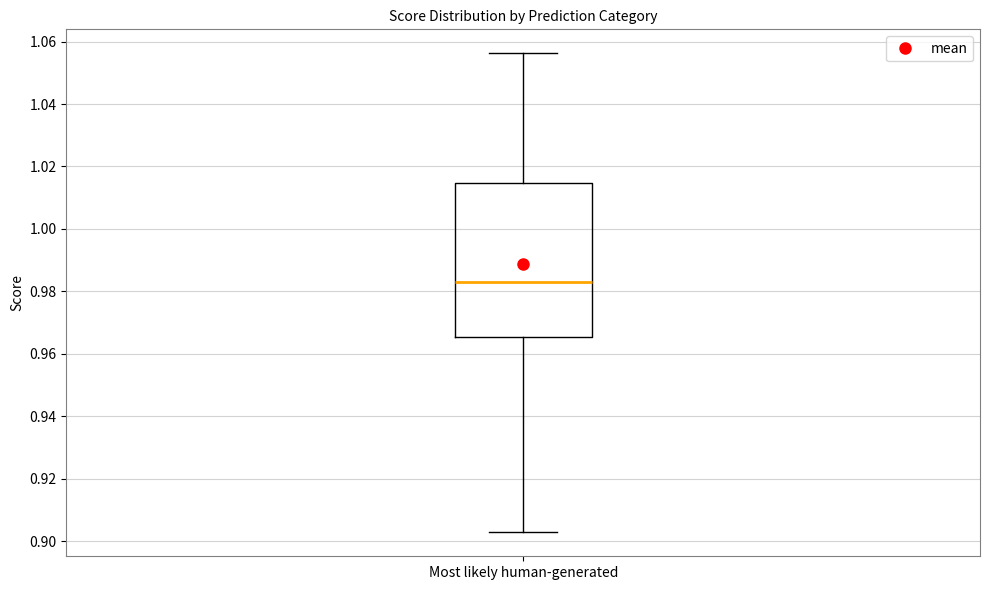

Read this box plot against the y-axis: the position of the median line, the range covered by the box, and the ends of both whiskers. The values are not printed on the chart, so give them approximately, as read against the axis.

median 0.984, box 0.966 to 1.014, whiskers 0.902 to 1.056